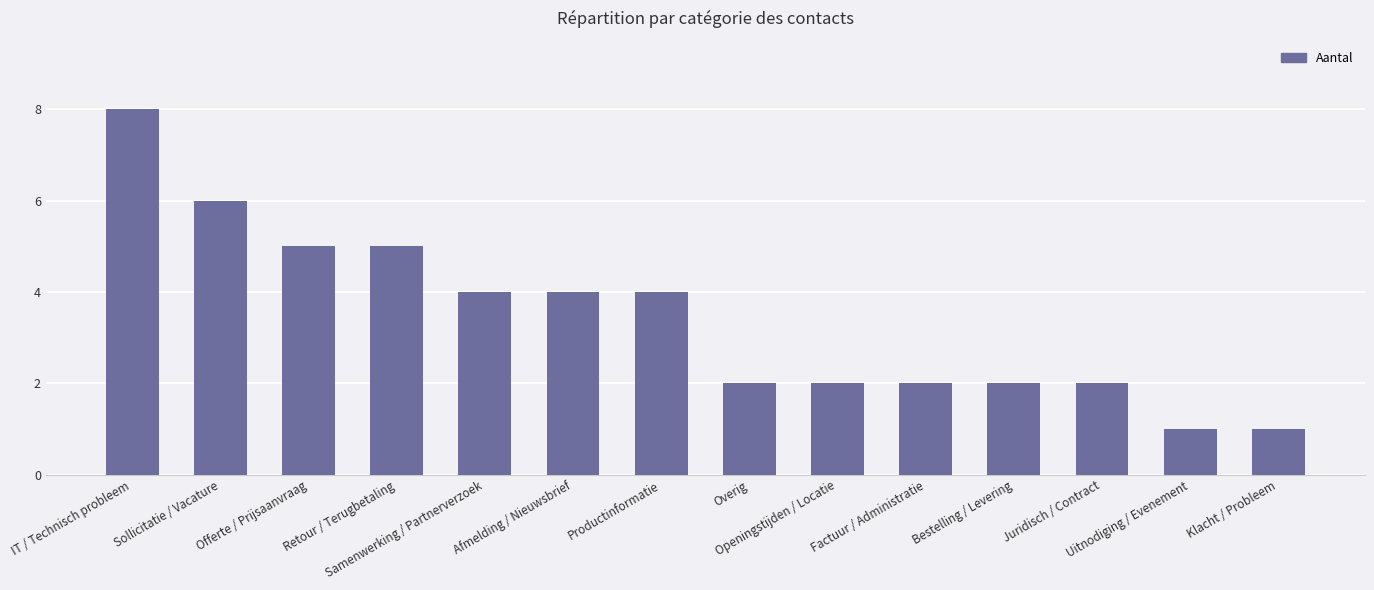

What position from the right is IT / Technisch probleem?

14